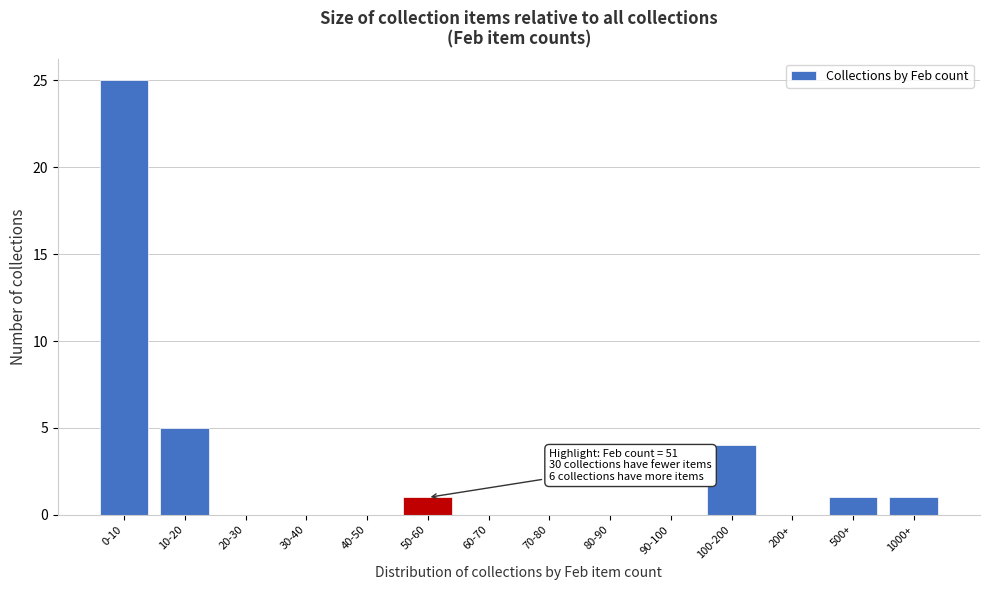

Reading right to left, extract all data points from this chart.

1000+=1	500+=1	200+=0	100-200=4	90-100=0	80-90=0	70-80=0	60-70=0	50-60=1	40-50=0	30-40=0	20-30=0	10-20=5	0-10=25